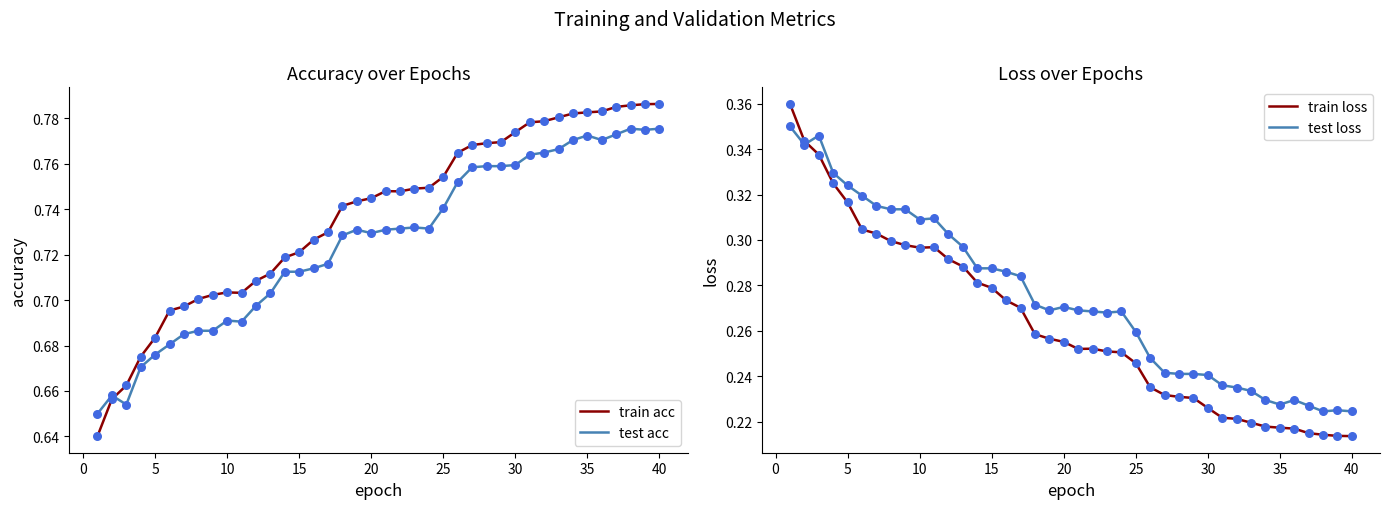

Is it true that test acc equals 0.3 at 40?

False